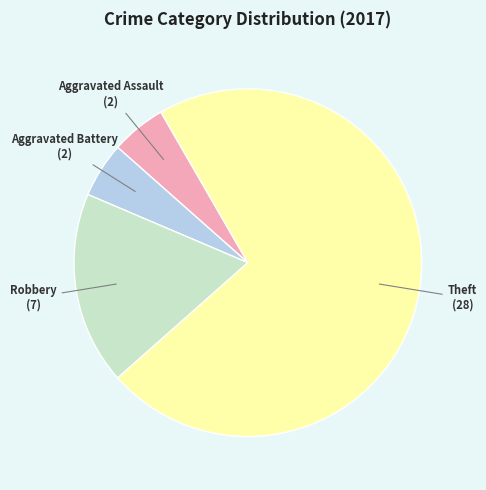

Count the number of slices in the pie.

4